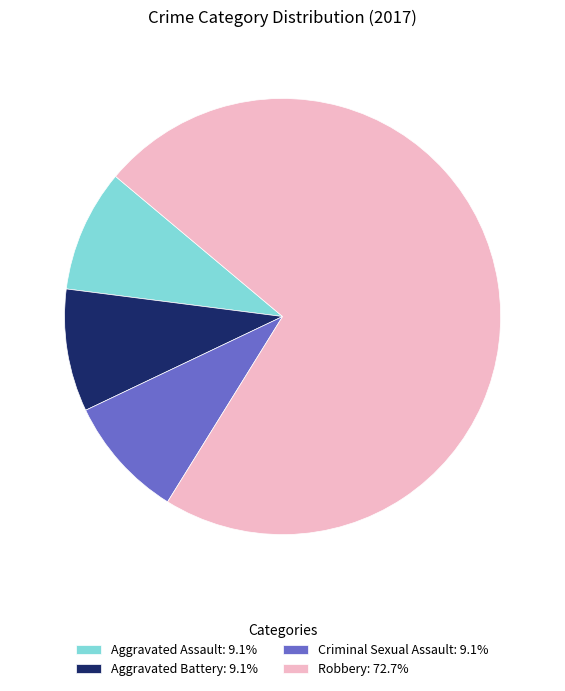

What is the ratio of the value at Robbery: 72.7% to the value at Aggravated Battery: 9.1%?

8.0